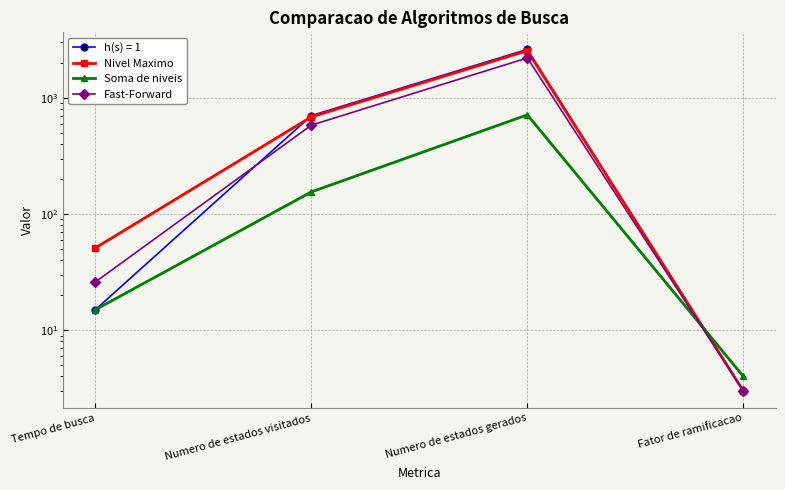

What is the minimum value shown in the chart?

3